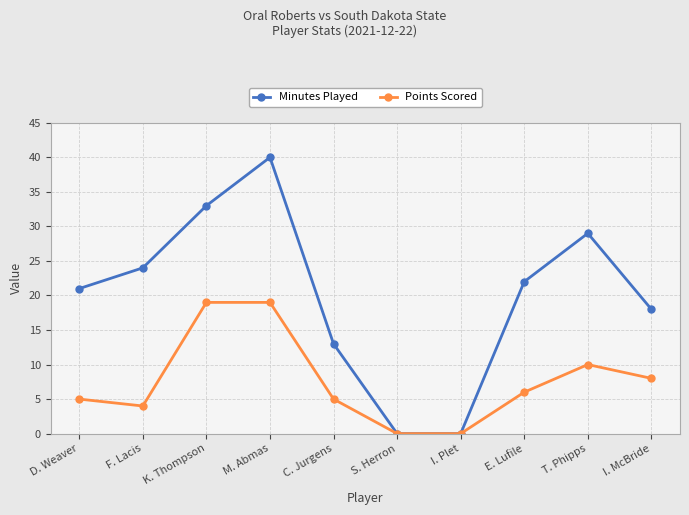

How many lines are shown in the chart?

2